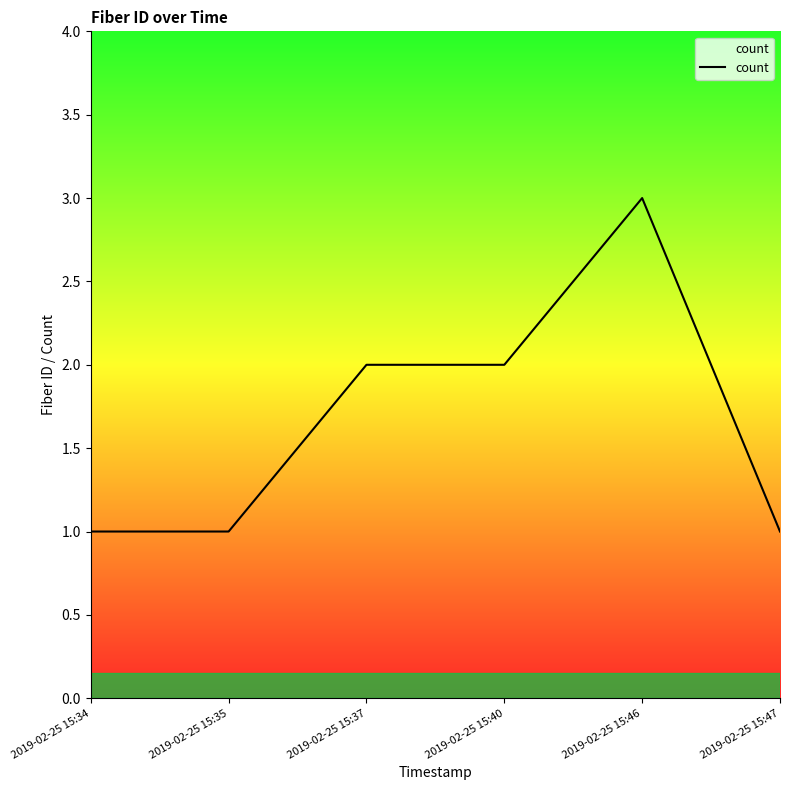

What is the difference between the values at 2019-02-25 15:47 and 2019-02-25 15:40?

1